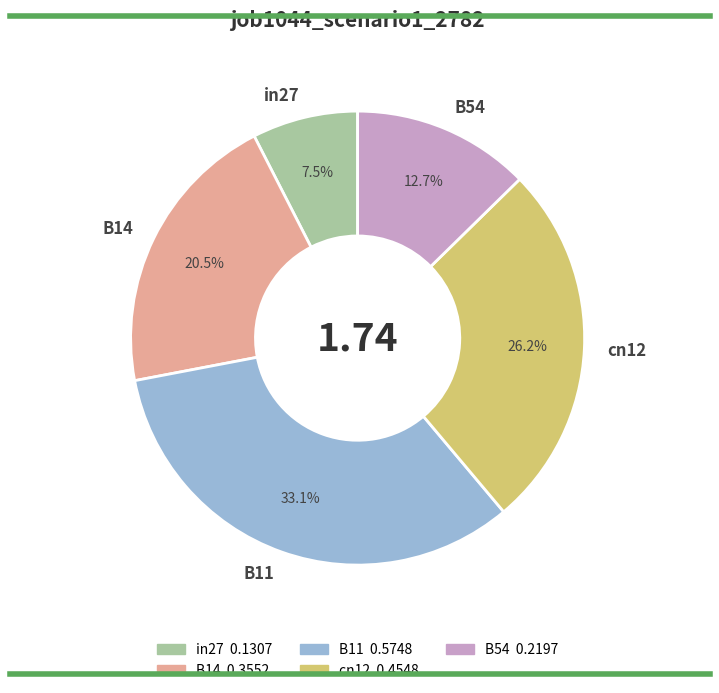

Rank the categories by value from lowest to highest.

in27, B54, B14, cn12, B11